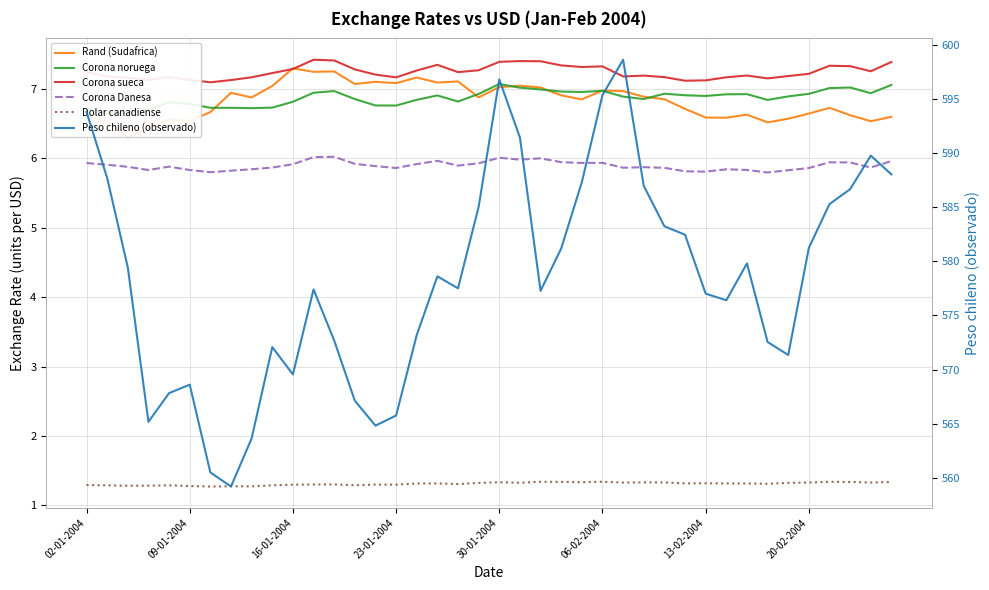

What is the difference between the second highest and minimum values in the Corona Danesa series?

0.2